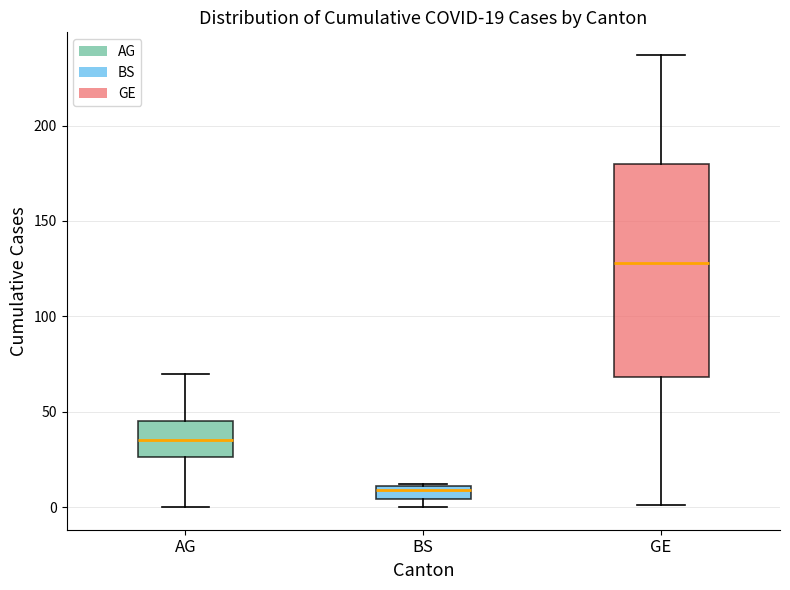

Which box has the lowest median line?

BS